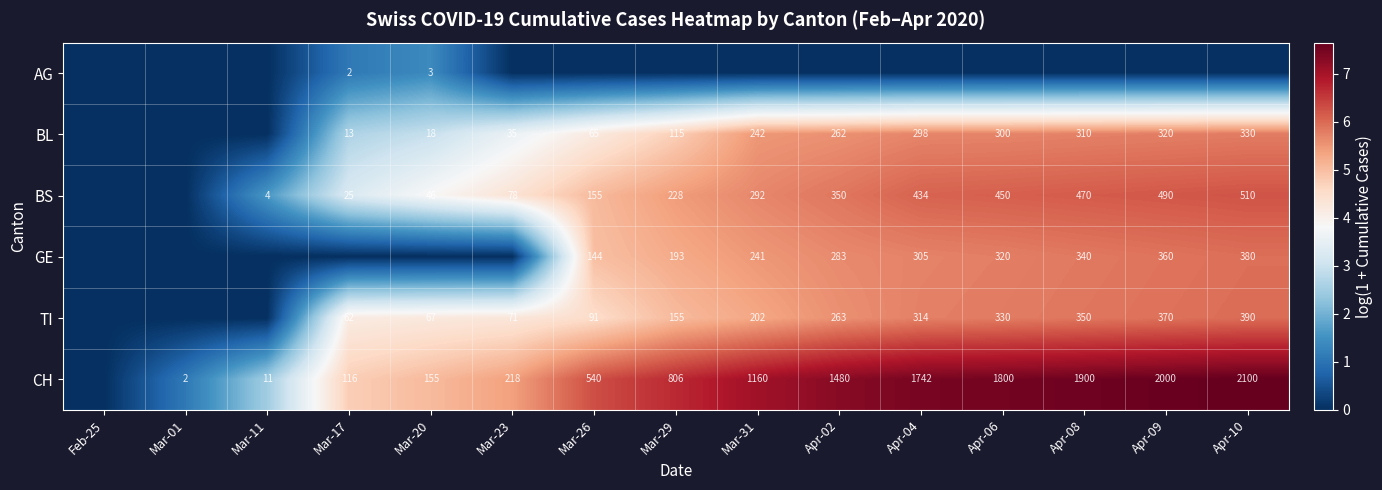

The BS series shows 434 at Apr-04. True or false?

True